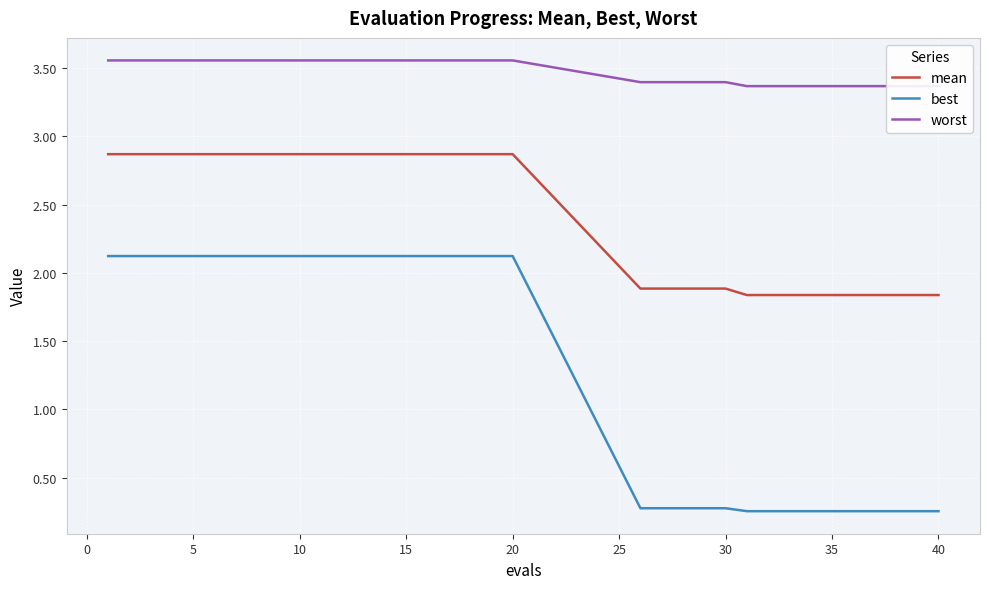

Which series has the largest total across all categories?

worst